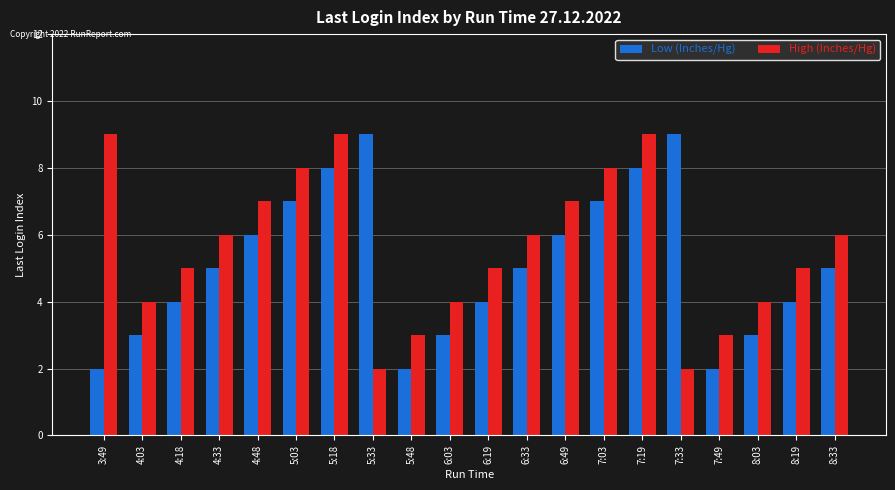

Which series has the largest total across all categories?

High (Inches/Hg)